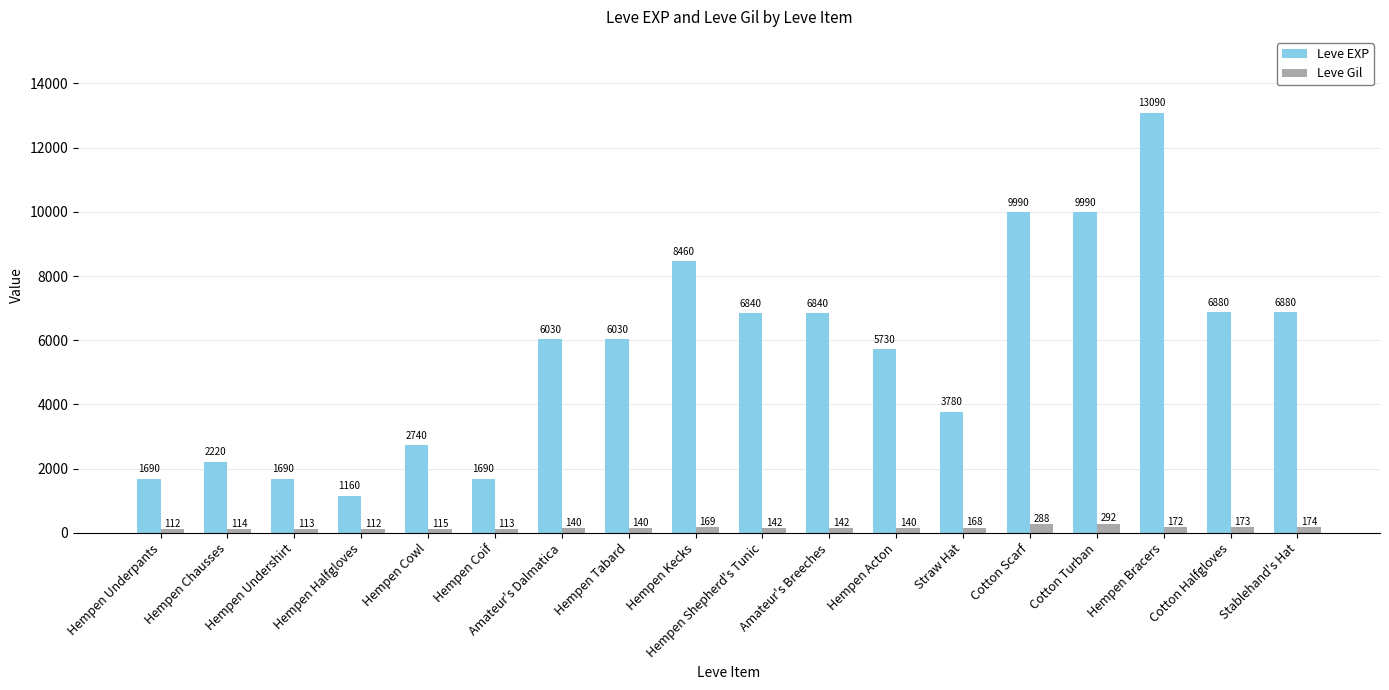

Rank the series at Hempen Tabard from highest to lowest value.

Leve EXP, Leve Gil